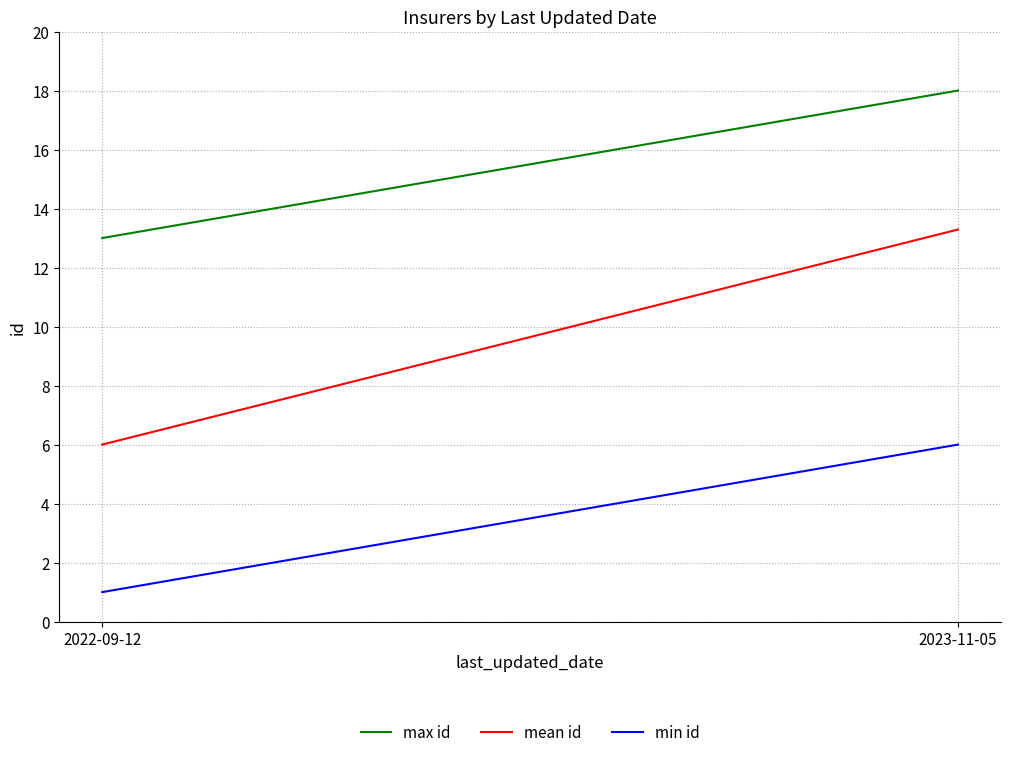

Reading left to right, list all the values displayed in this chart.

max id: 13.0	18.0
mean id: 6.0	13.3
min id: 1.0	6.0